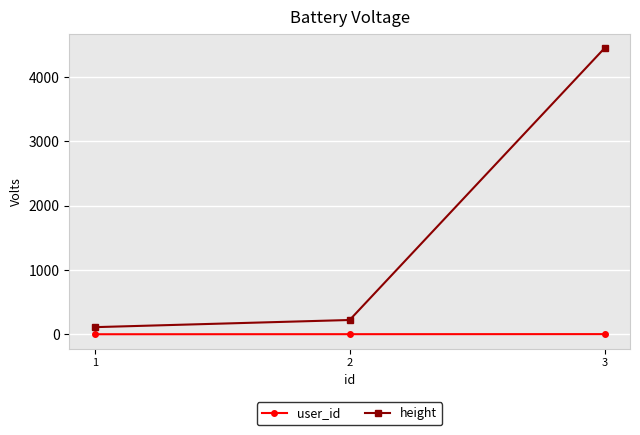

The user_id series shows 3.0 at 3. True or false?

True